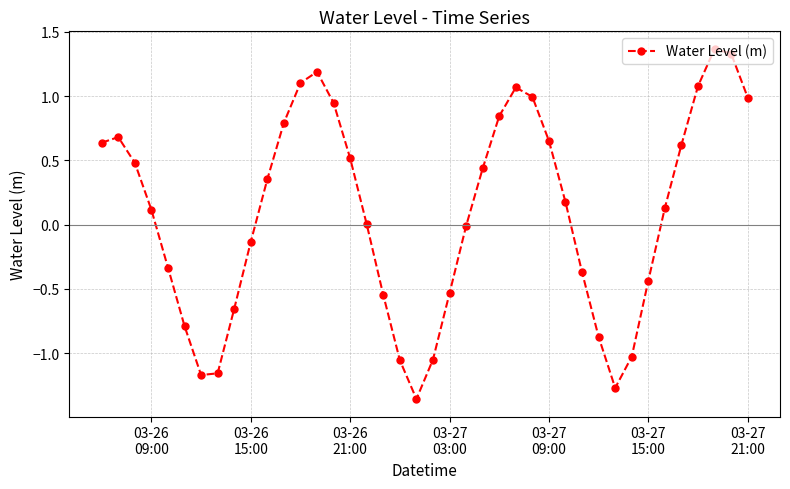

Count the number of data series in this chart.

1